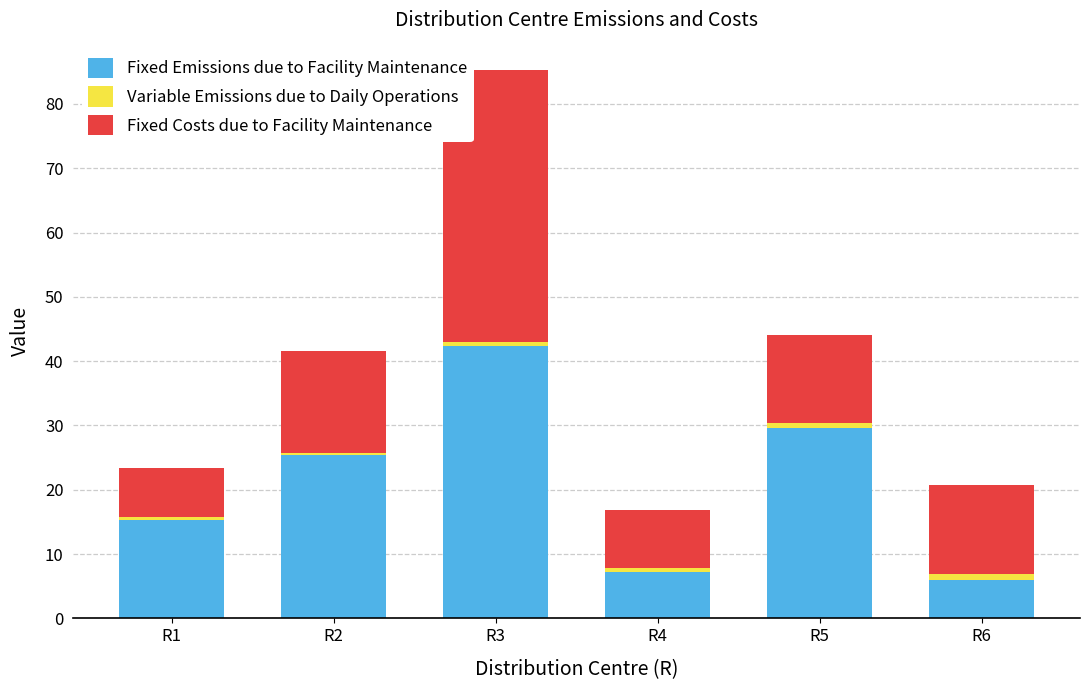

Reading left to right, what are the values for Fixed Emissions due to Facility Maintenance?

15.2	25.4	42.3	7.2	29.6	6.0